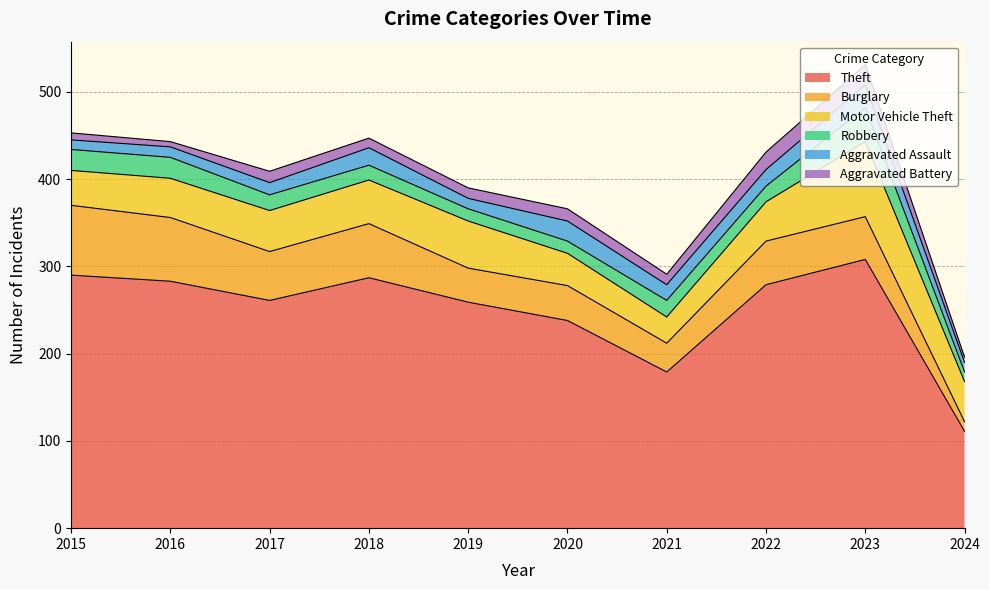

Between 2022 and 2024, which series saw the biggest shift?

Theft